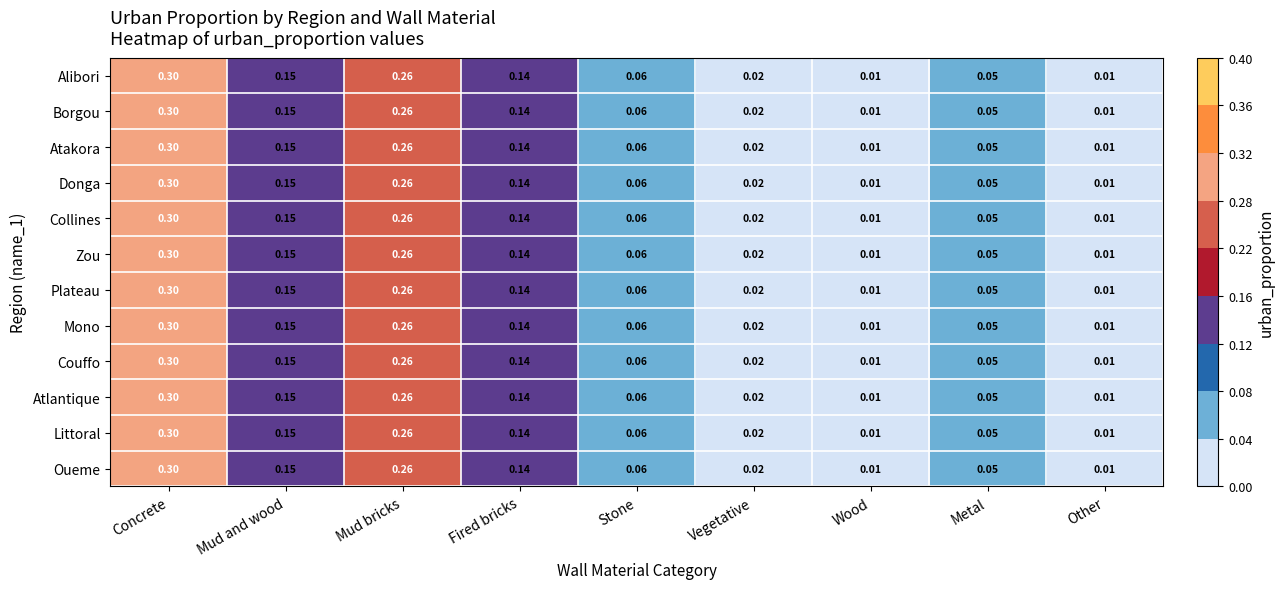

Which category has the highest value in the Donga series?

Concrete